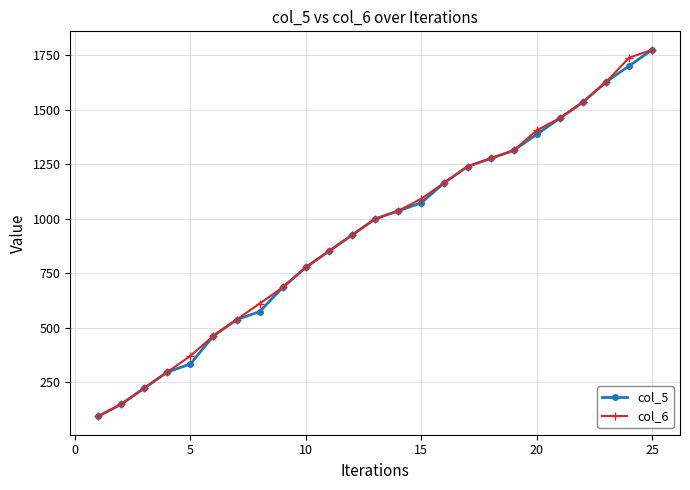

True or false: col_6 has more than 2 interior local peaks.

False